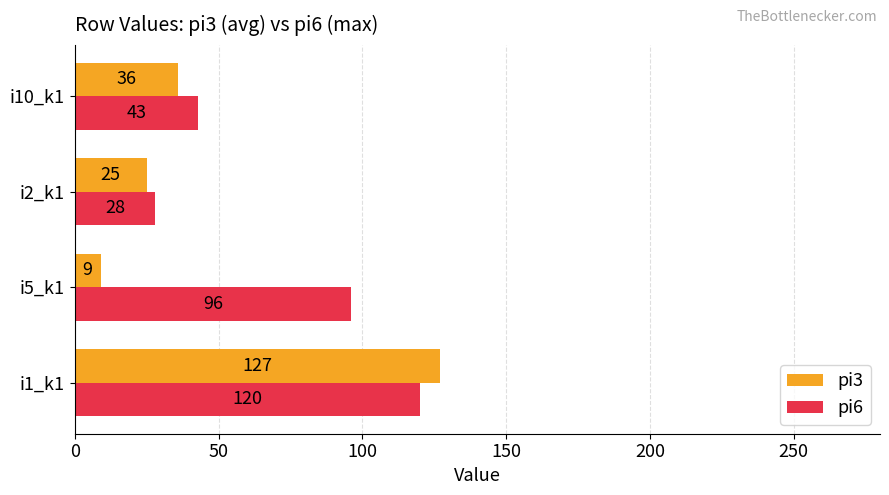

What is the average value of the pi6 series?

72